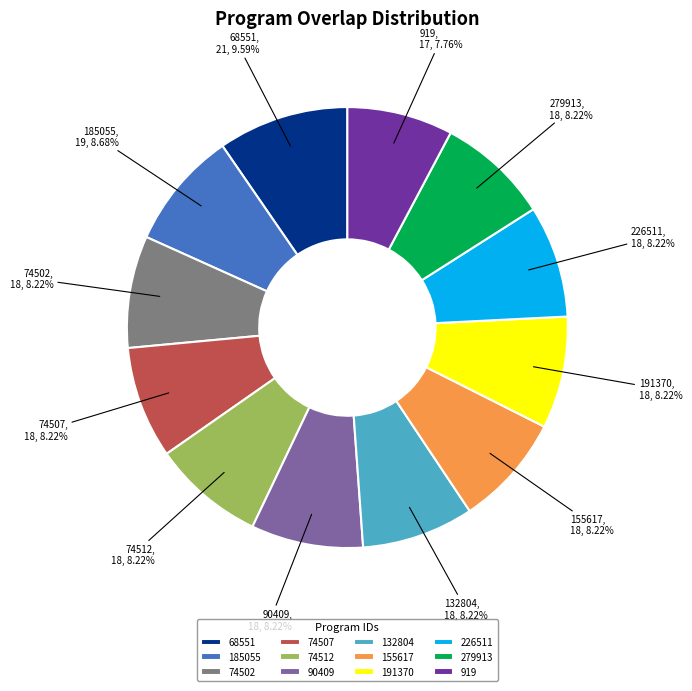

Count the number of slices in the pie.

12